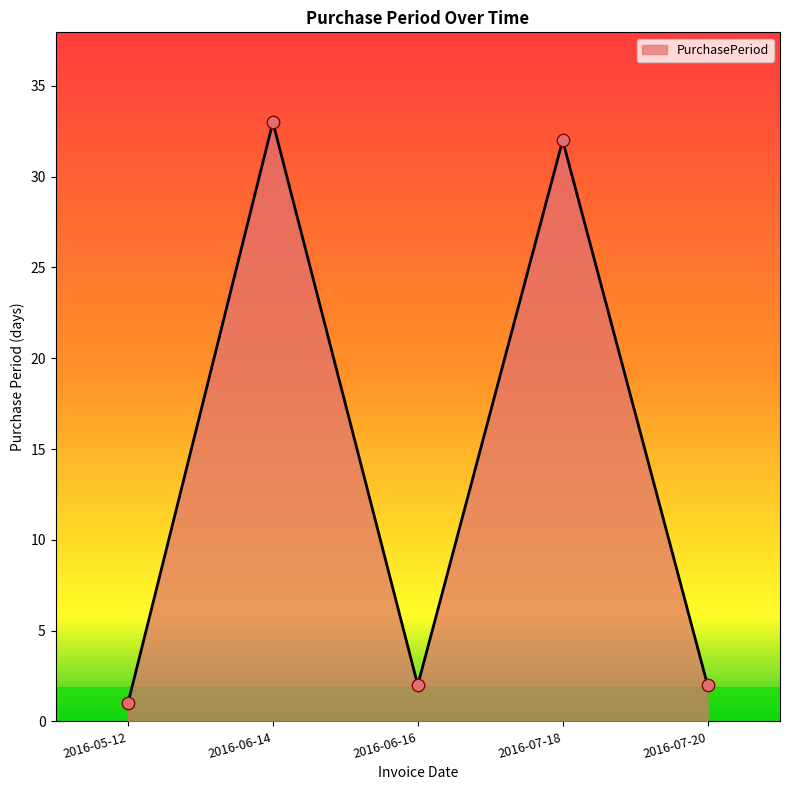

Between 2016-05-12 and 2016-07-18, which is larger?

2016-07-18